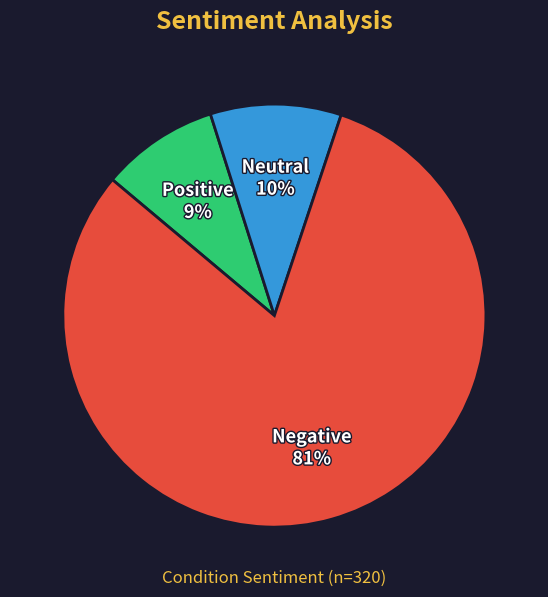

Which has a higher value, Negative or Positive?

Negative